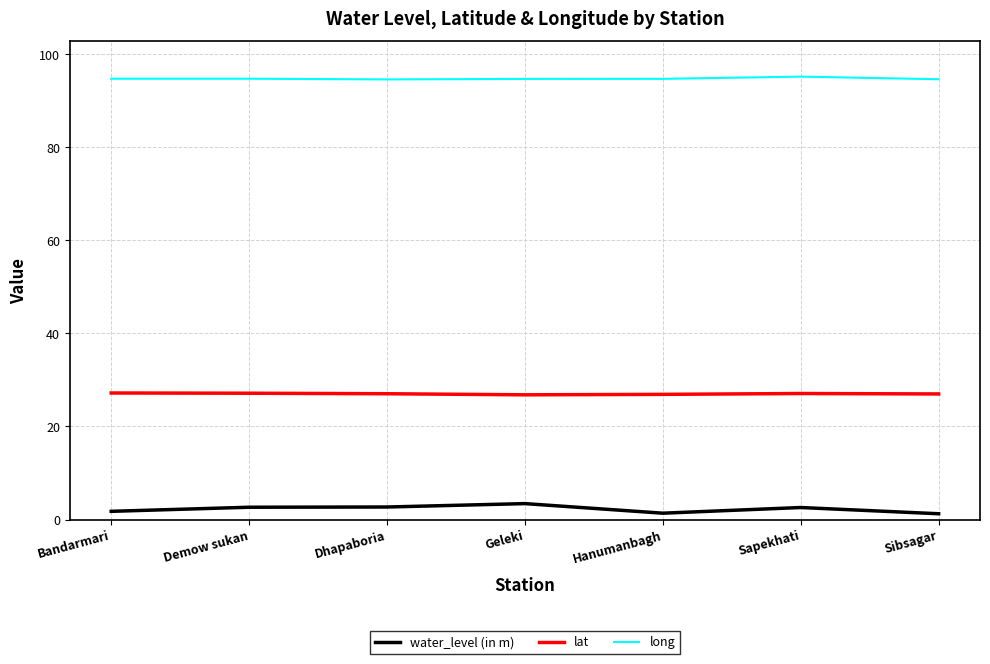

Is the value of lat at Hanumanbagh greater than the value of long at Sibsagar?

No